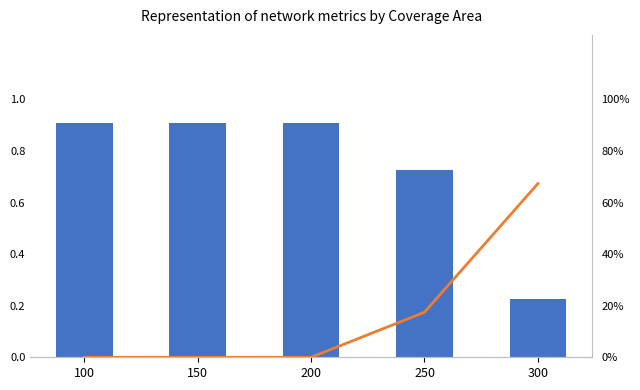

Reading left to right, list all the values displayed in this chart.

throughput: 100=0.9	150=0.9	200=0.9	250=0.7	300=0.2
drop ratio: 100=0.0	150=0.0	200=0.0	250=0.2	300=0.7